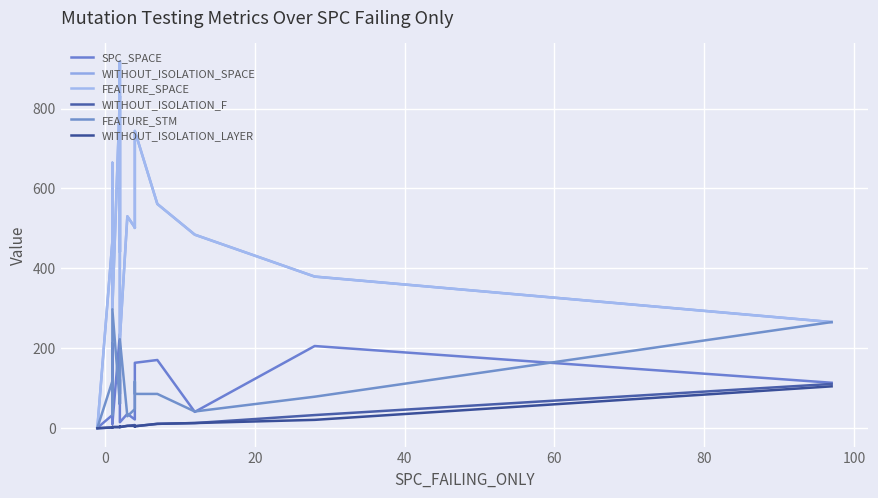

Which series has the largest total across all categories?

WITHOUT_ISOLATION_SPACE